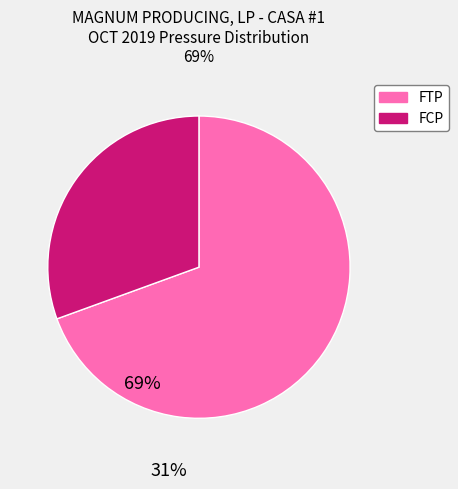

Is there any slice that represents more than half of the pie?

Yes